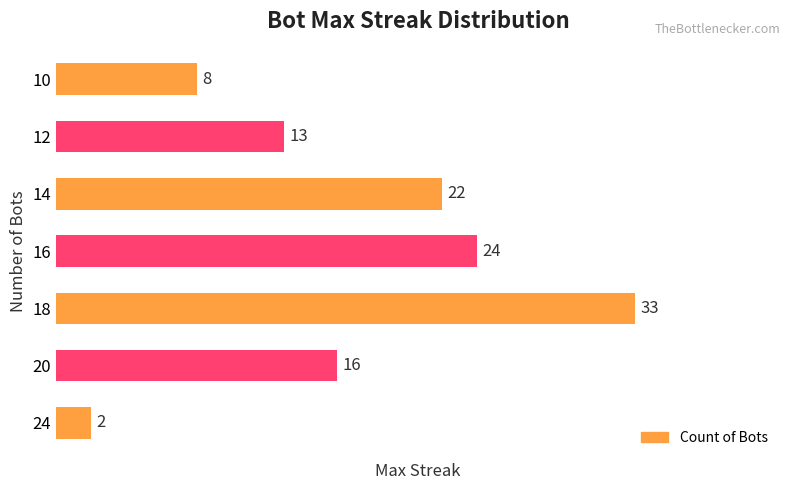

What is the difference between the values at 14 and 18?

11